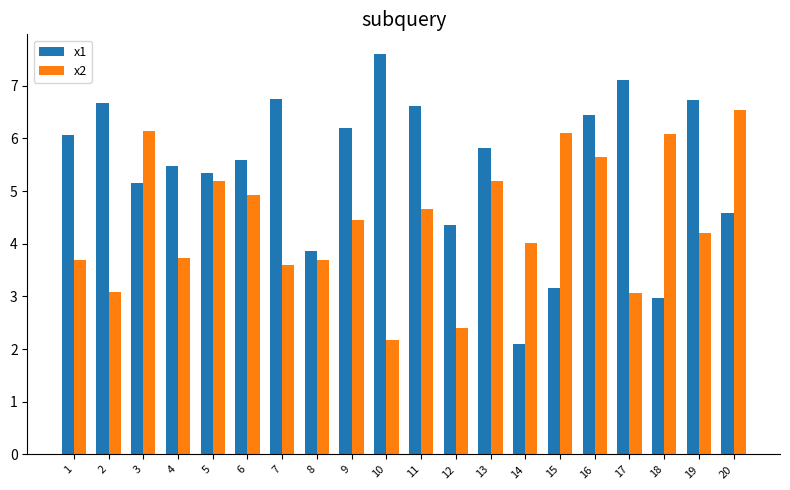

What are all the series names shown in the legend?

x1, x2